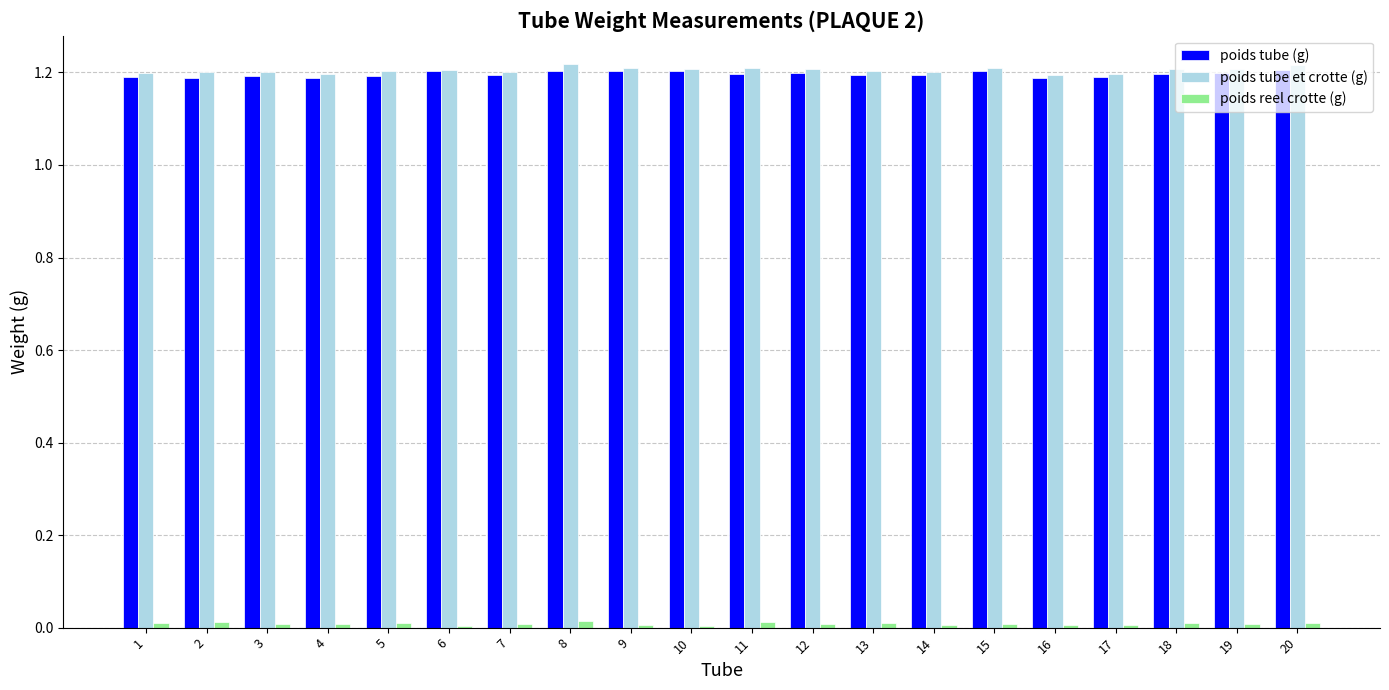

True or false: poids reel crotte (g) has a value of 0.0 at 8.

True